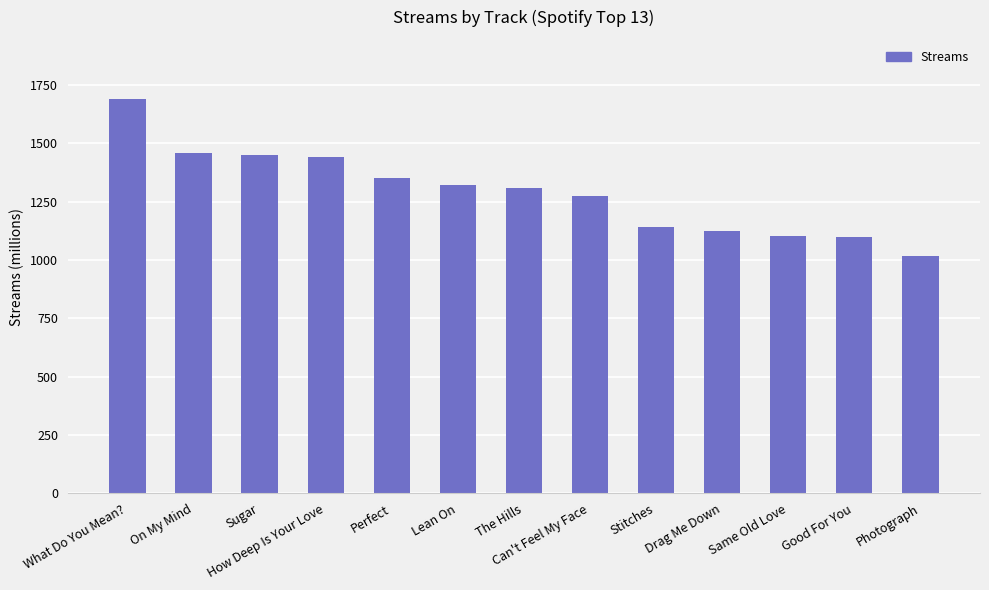

True or false: the data shows 469 at Photograph.

False